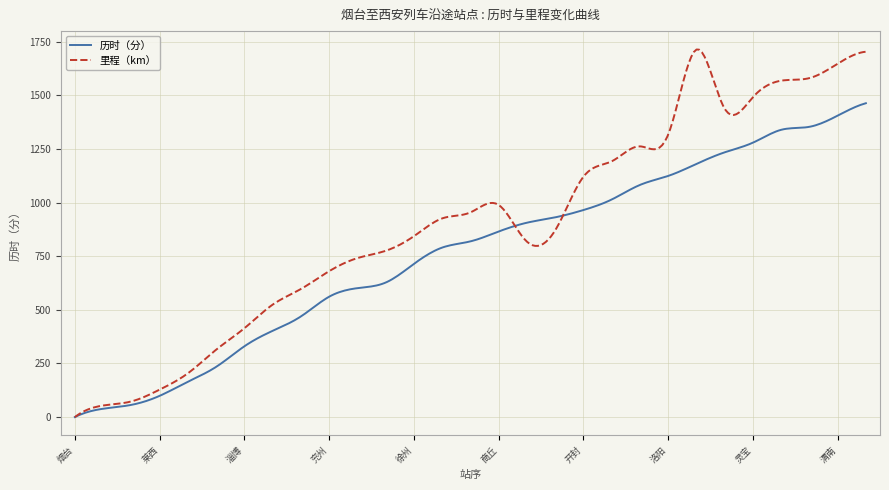

Which series has the largest range (max minus min)?

里程（km）